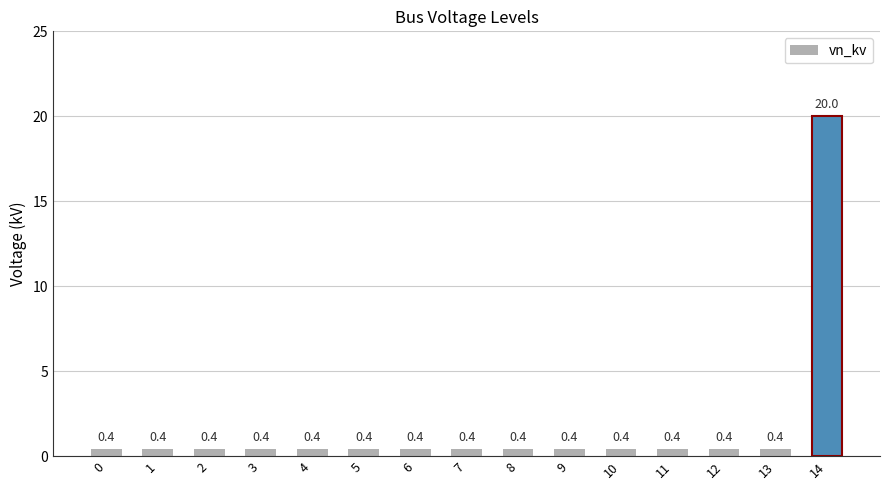

What is the sum of the values at 4 and 6?

0.8